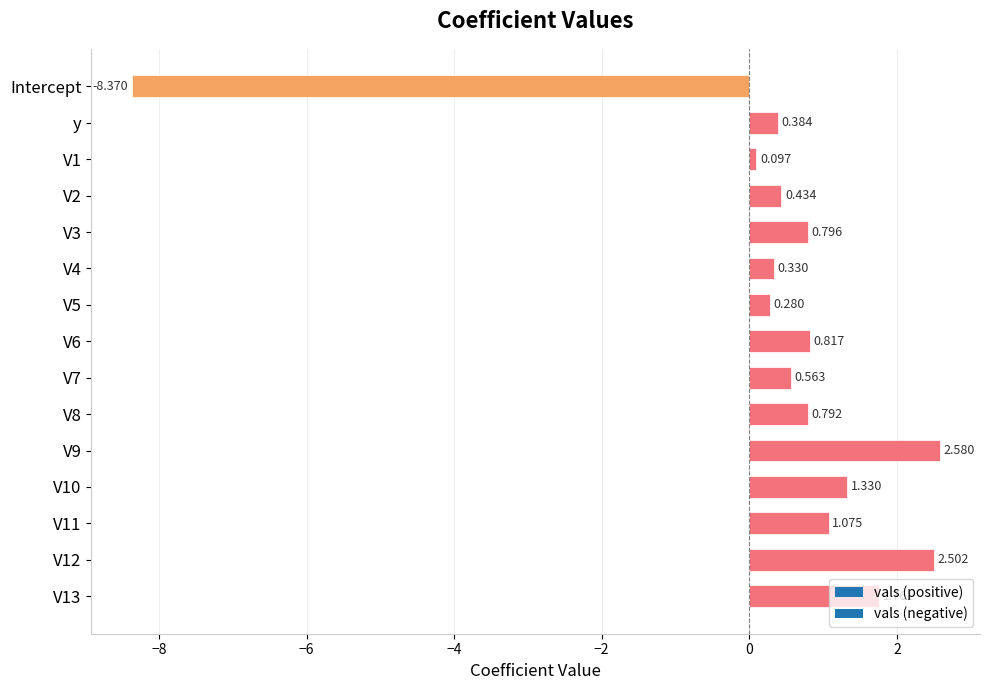

What is the label of the 2nd bar from the top?

y